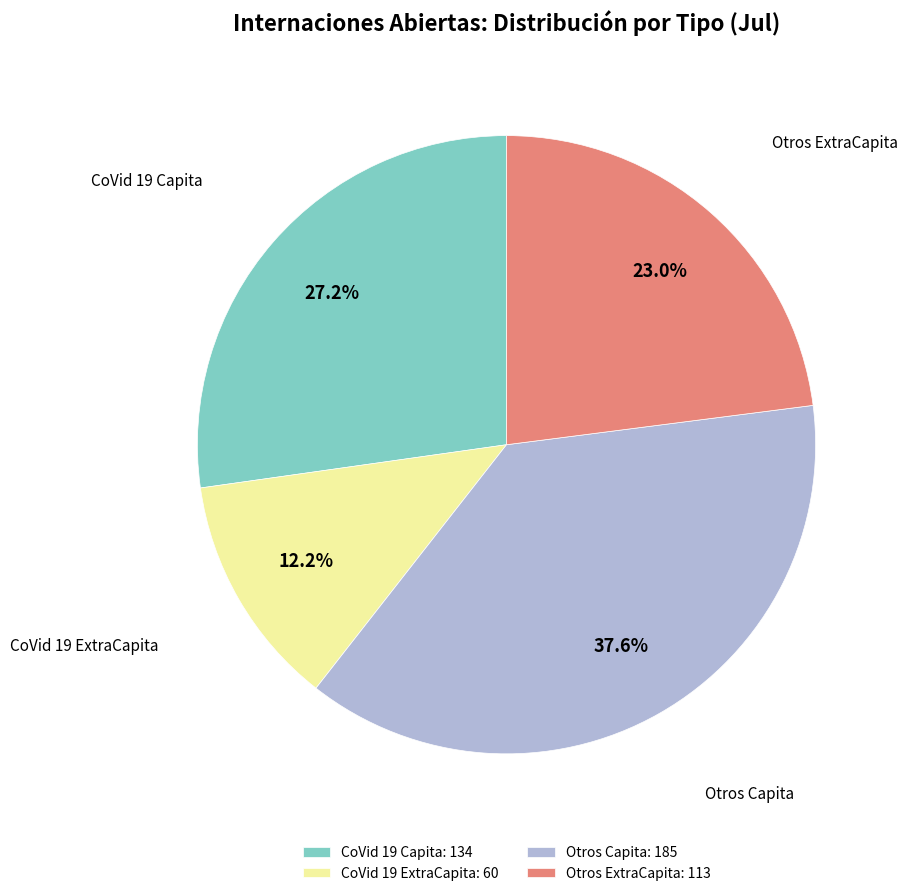

Which category has the biggest portion of the pie?

Otros Capita